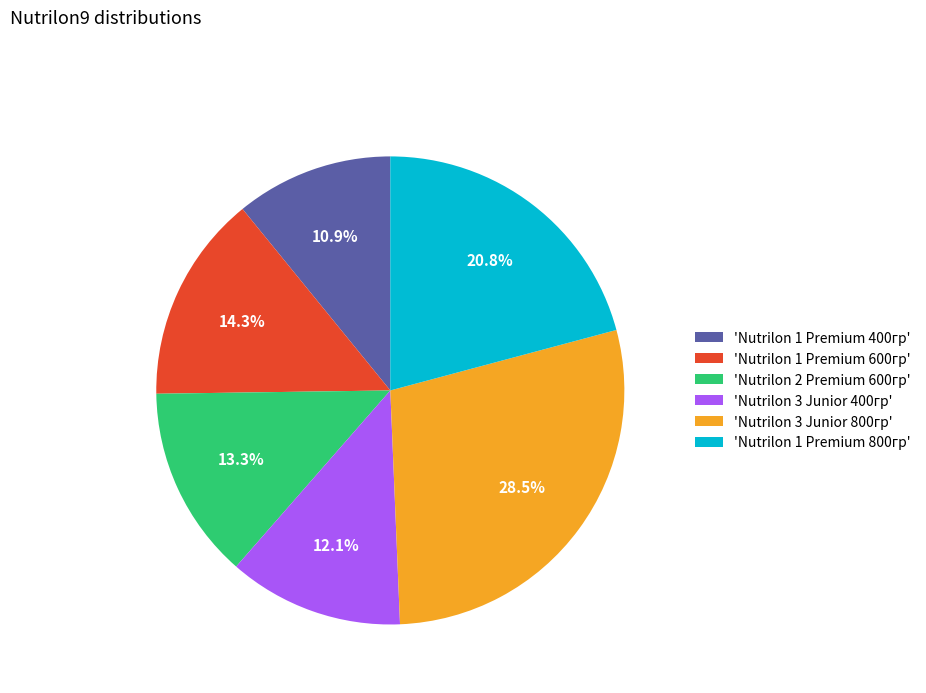

What percentage is NOT represented by 'Nutrilon 2 Premium 600гр'?

86.7%